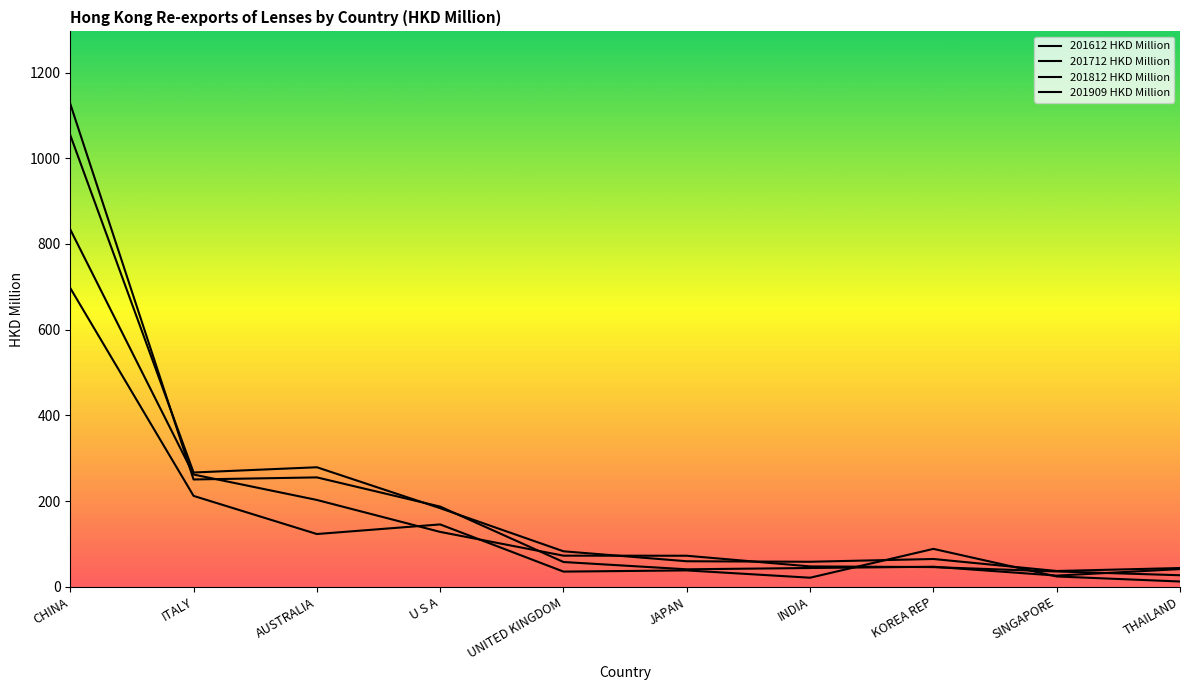

Reading left to right, transcribe all the data shown in this chart.

201612 HKD Million: 697.0	212.0	123.1	145.5	35.4	38.2	21.2	88.4	24.0	12.3
201712 HKD Million: 1126.9	250.4	255.2	187.1	57.8	40.8	43.8	46.7	26.0	41.3
201812 HKD Million: 1053.9	266.7	278.9	183.4	82.8	59.6	58.4	64.8	36.8	43.7
201909 HKD Million: 833.8	261.9	202.6	128.0	72.6	72.4	47.5	45.9	35.7	26.9